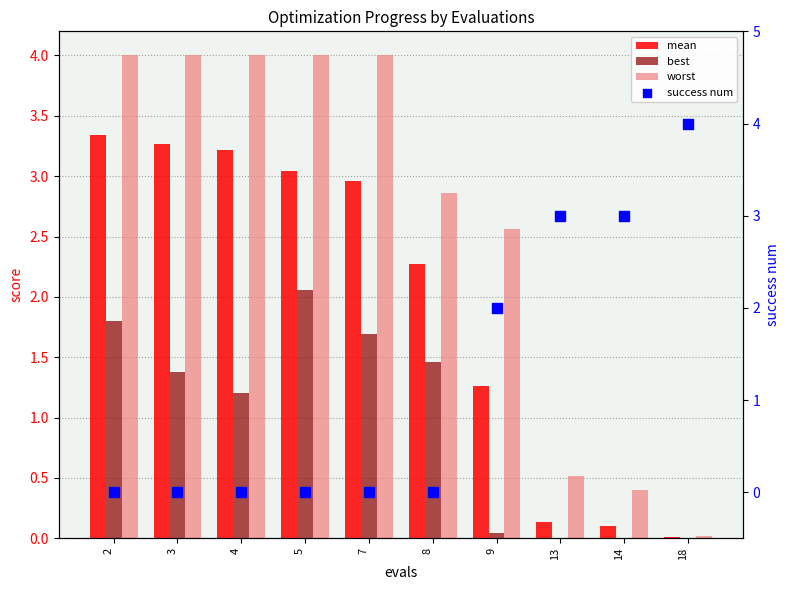

Which series has the largest total across all categories?

worst